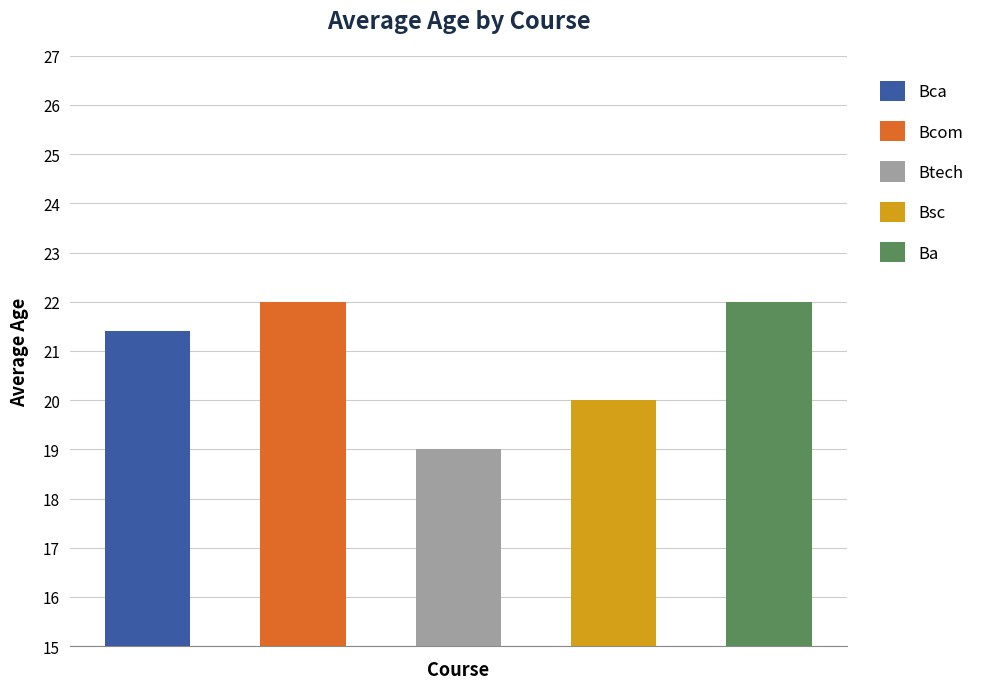

What position from the left is Bsc?

4